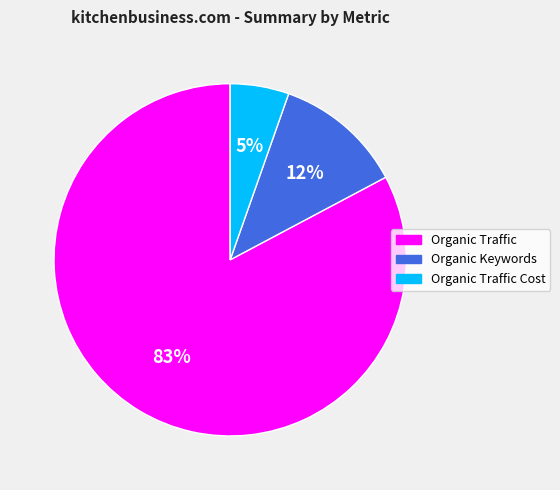

Does any single category account for the majority?

Yes